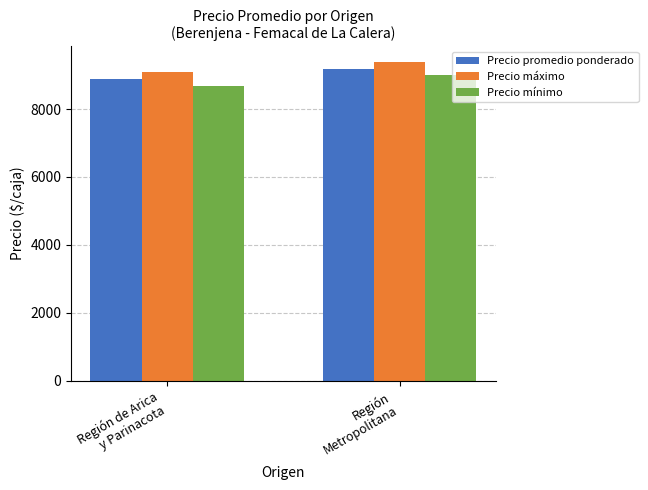

At which category is the sum across all series the highest?

Región
Metropolitana